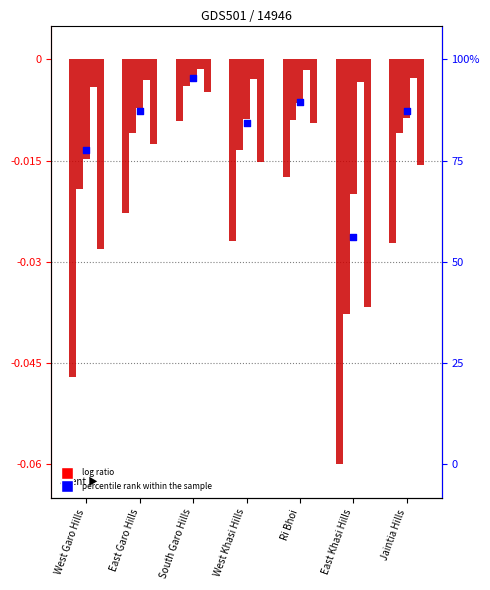

Which series reaches the minimum Y coordinate?

Population Persons